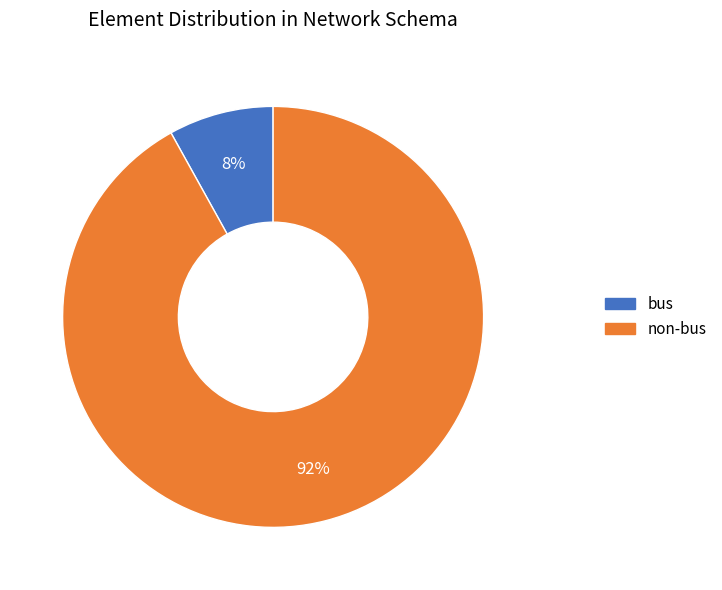

Does any single category account for the majority?

Yes